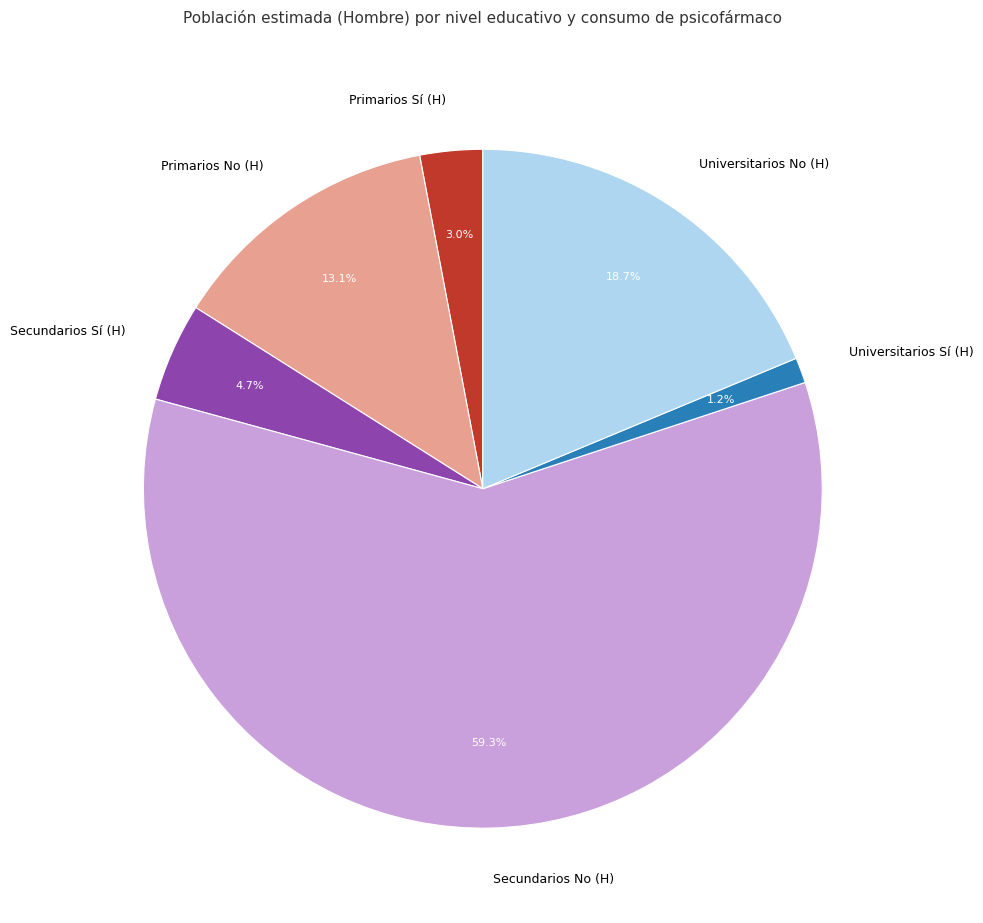

Do Universitarios Sí (H) and Primarios No (H) together represent more than half of the pie?

No